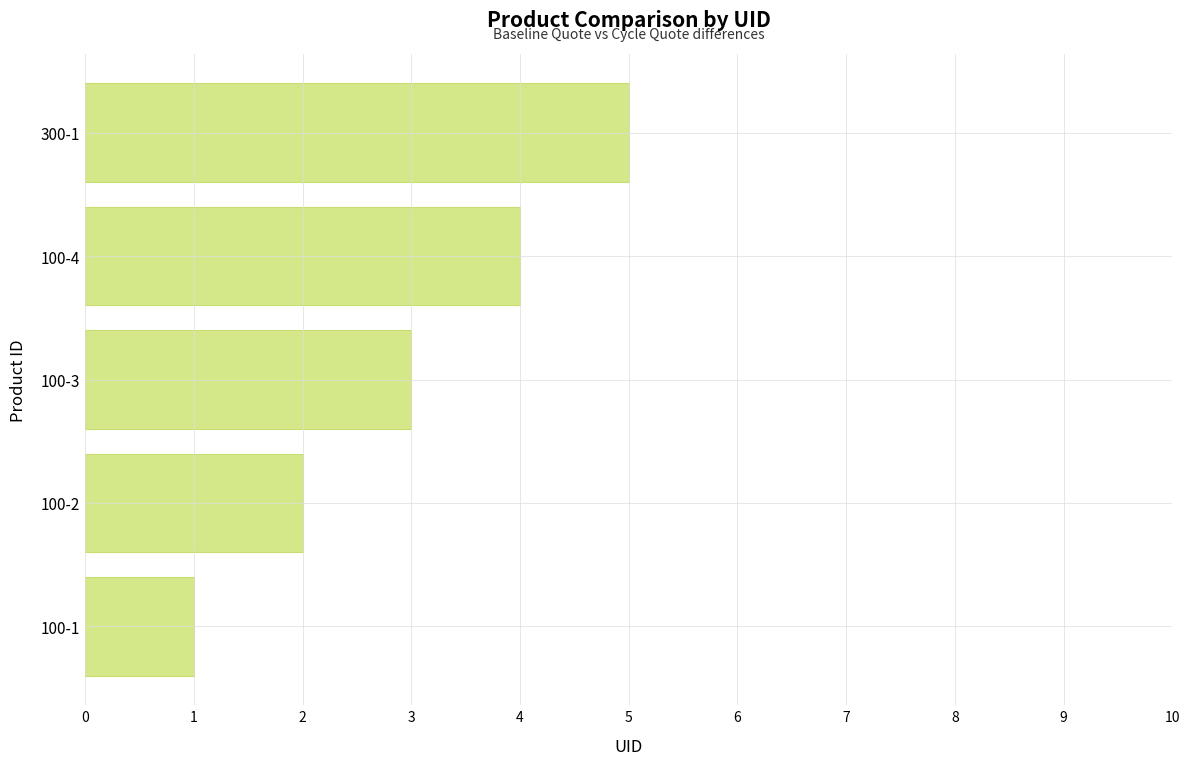

How many values are below 3?

2